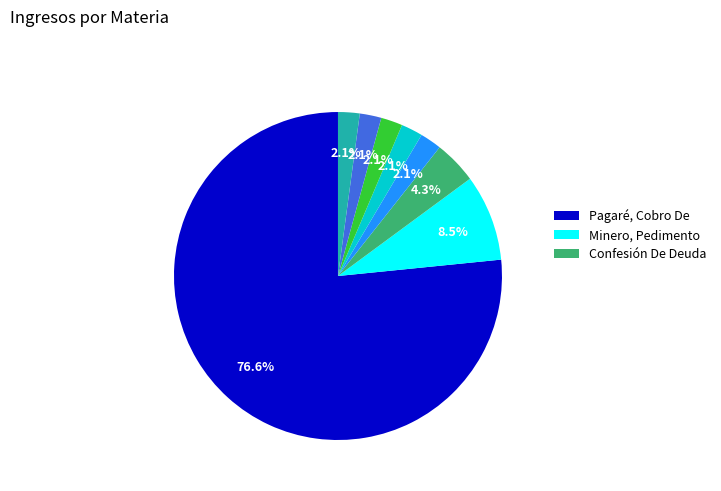

Does any single category account for the majority?

Yes